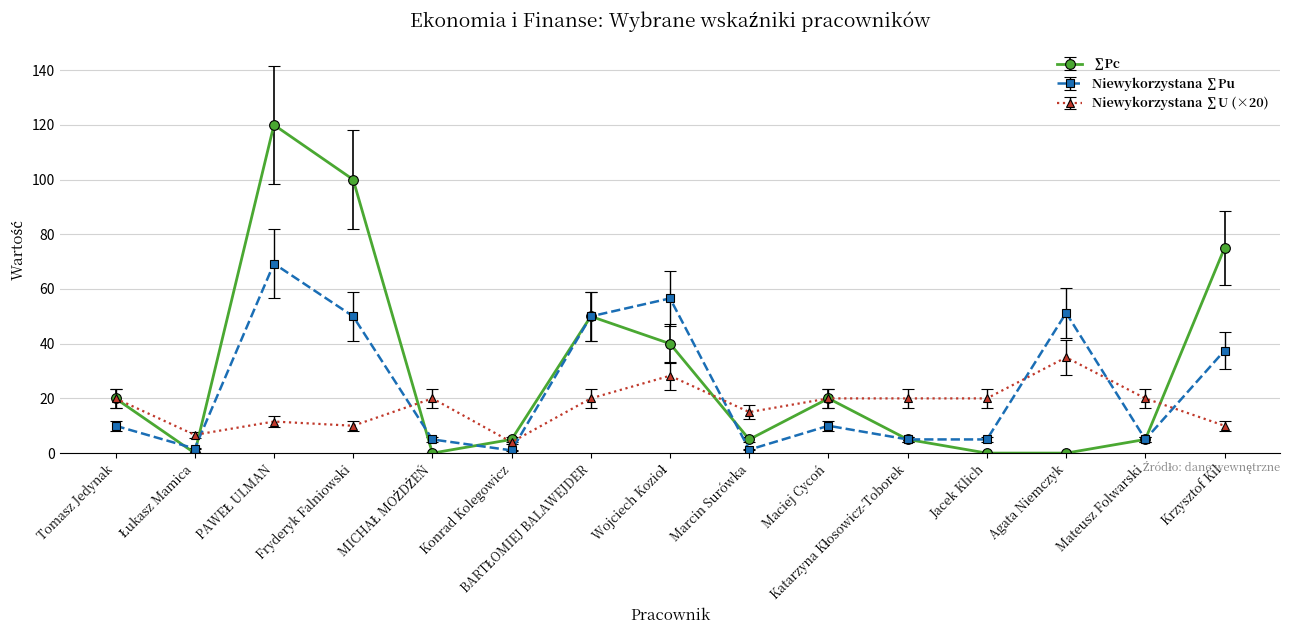

What is the label of the 15th point from the right?

Tomasz Jedynak